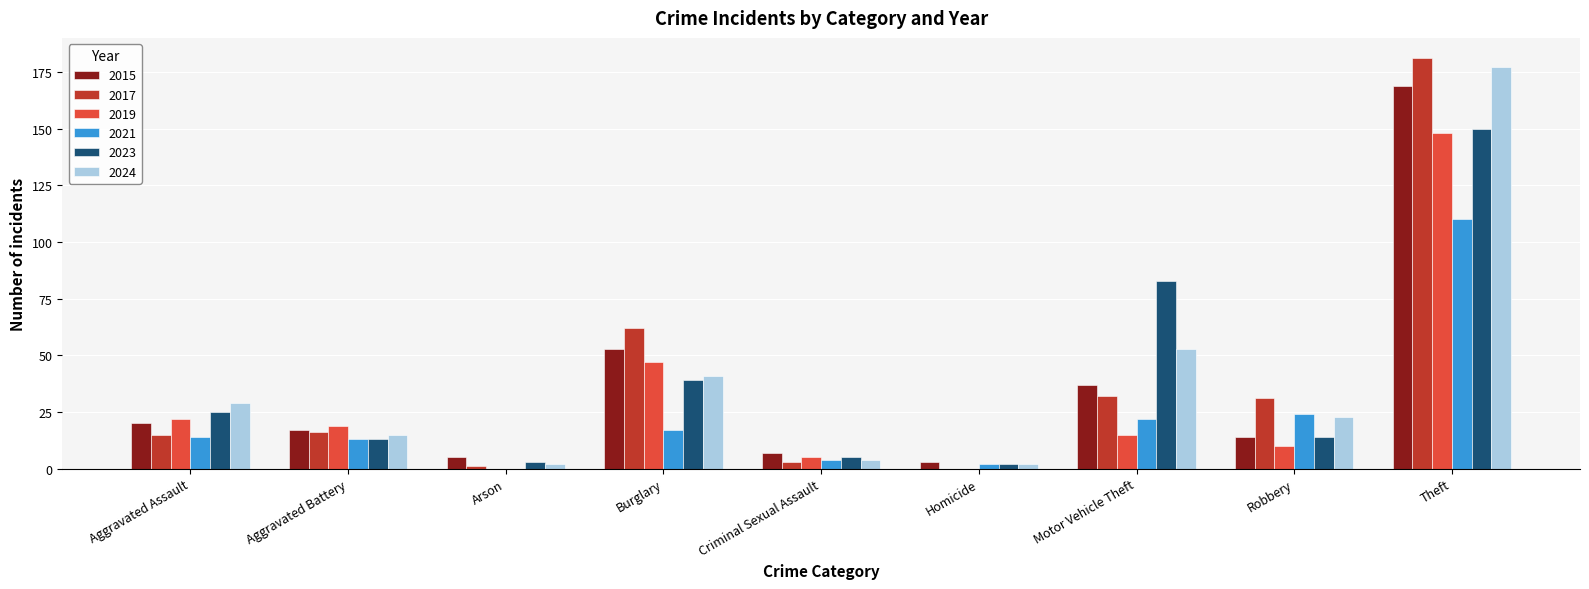

The 2021 series shows 19 at Aggravated Battery. True or false?

False